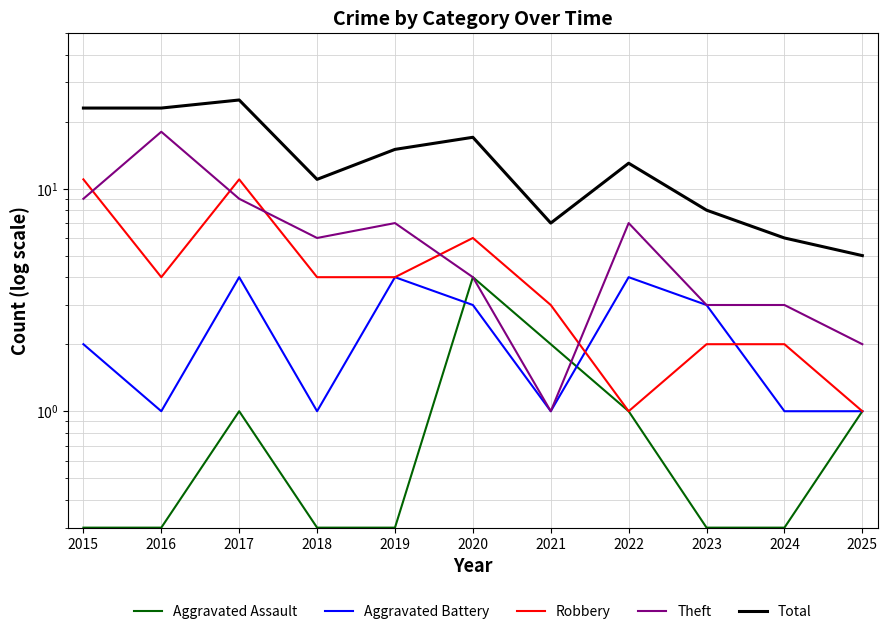

At which label does Theft first exceed 6?

2015